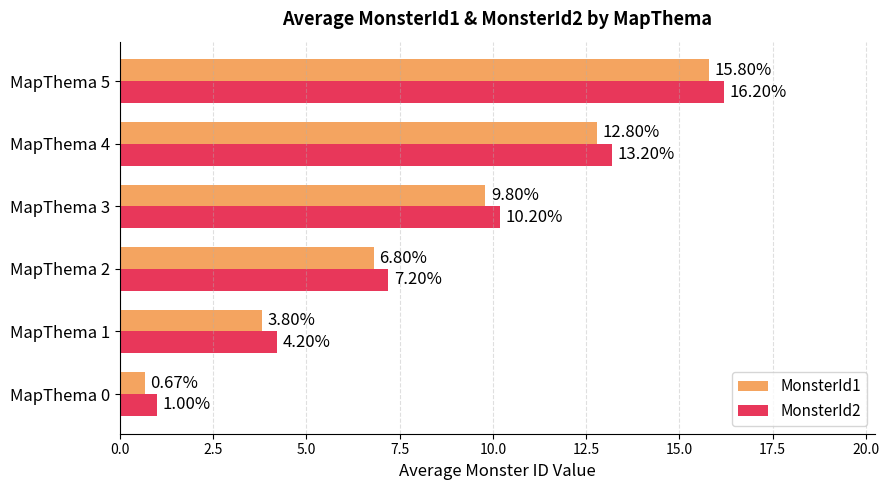

At which category is the sum across all series the highest?

MapThema 5